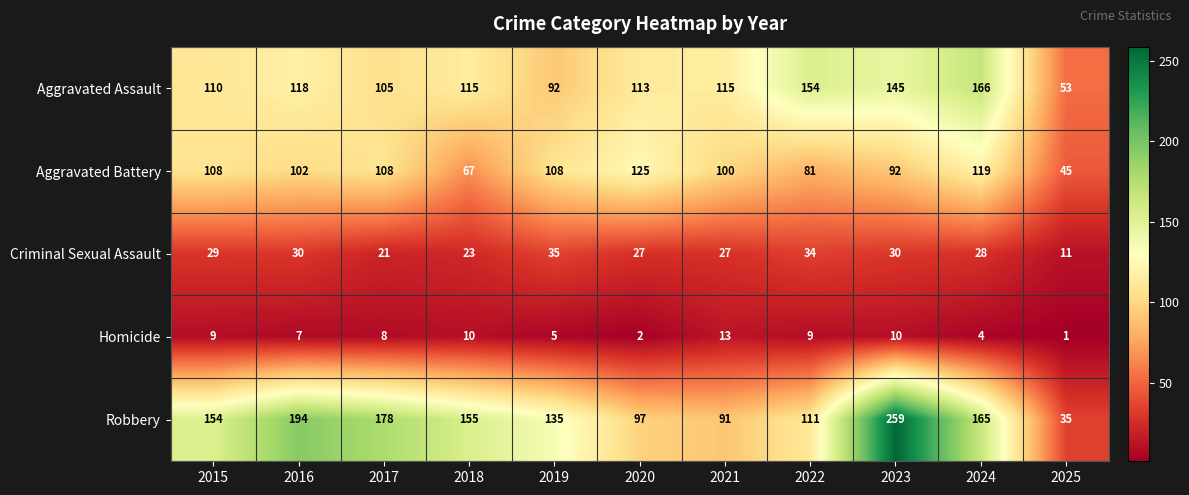

How many data points does each series have?

11